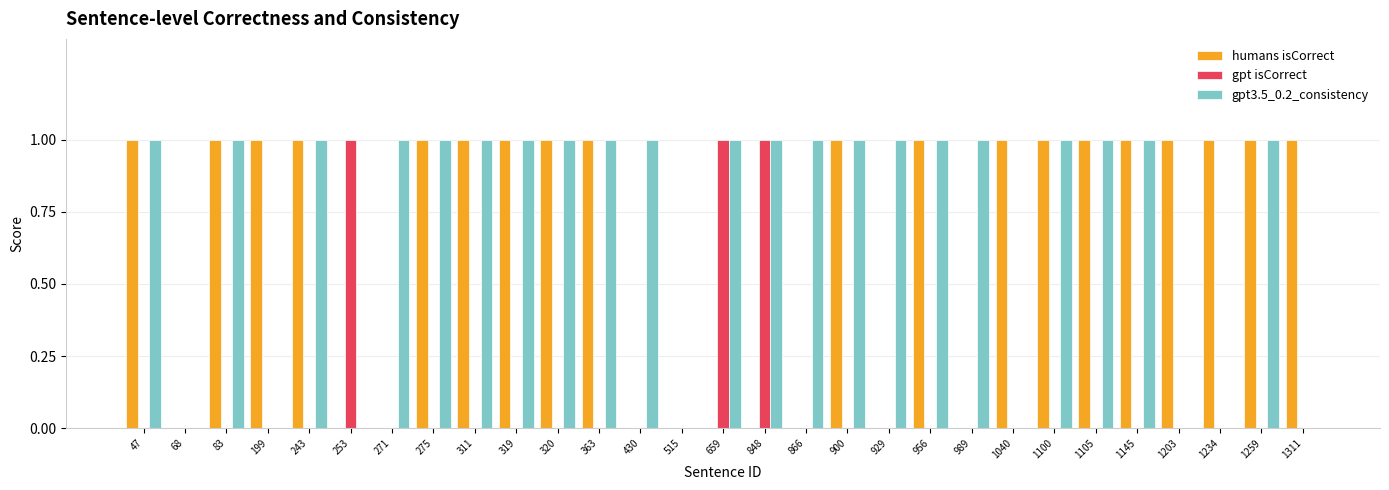

How many groups of bars are there?

29